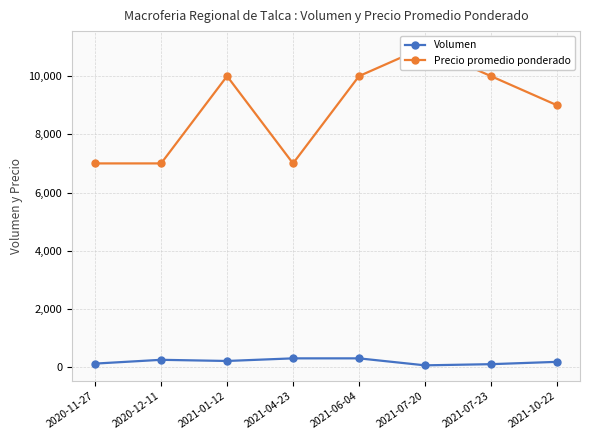

The value of Precio promedio ponderado at 2021-04-23 is 9989. True or false?

False